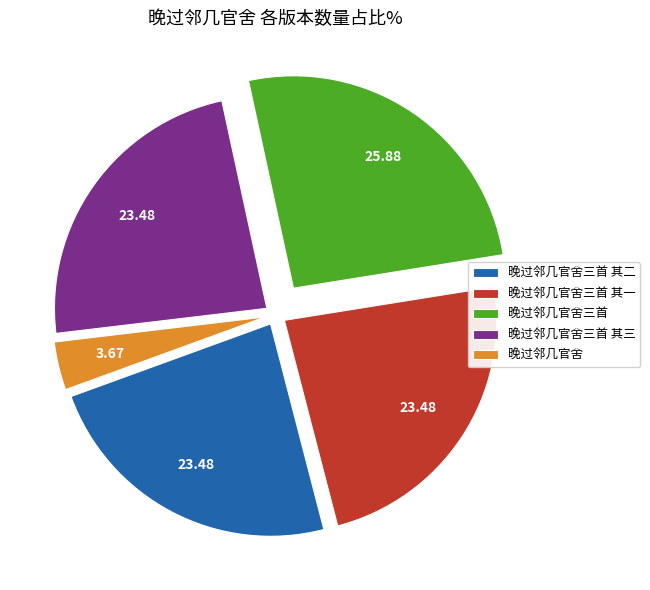

The 晚过邻几官舍三首 其三 slice represents 10% of the pie. True or false?

False